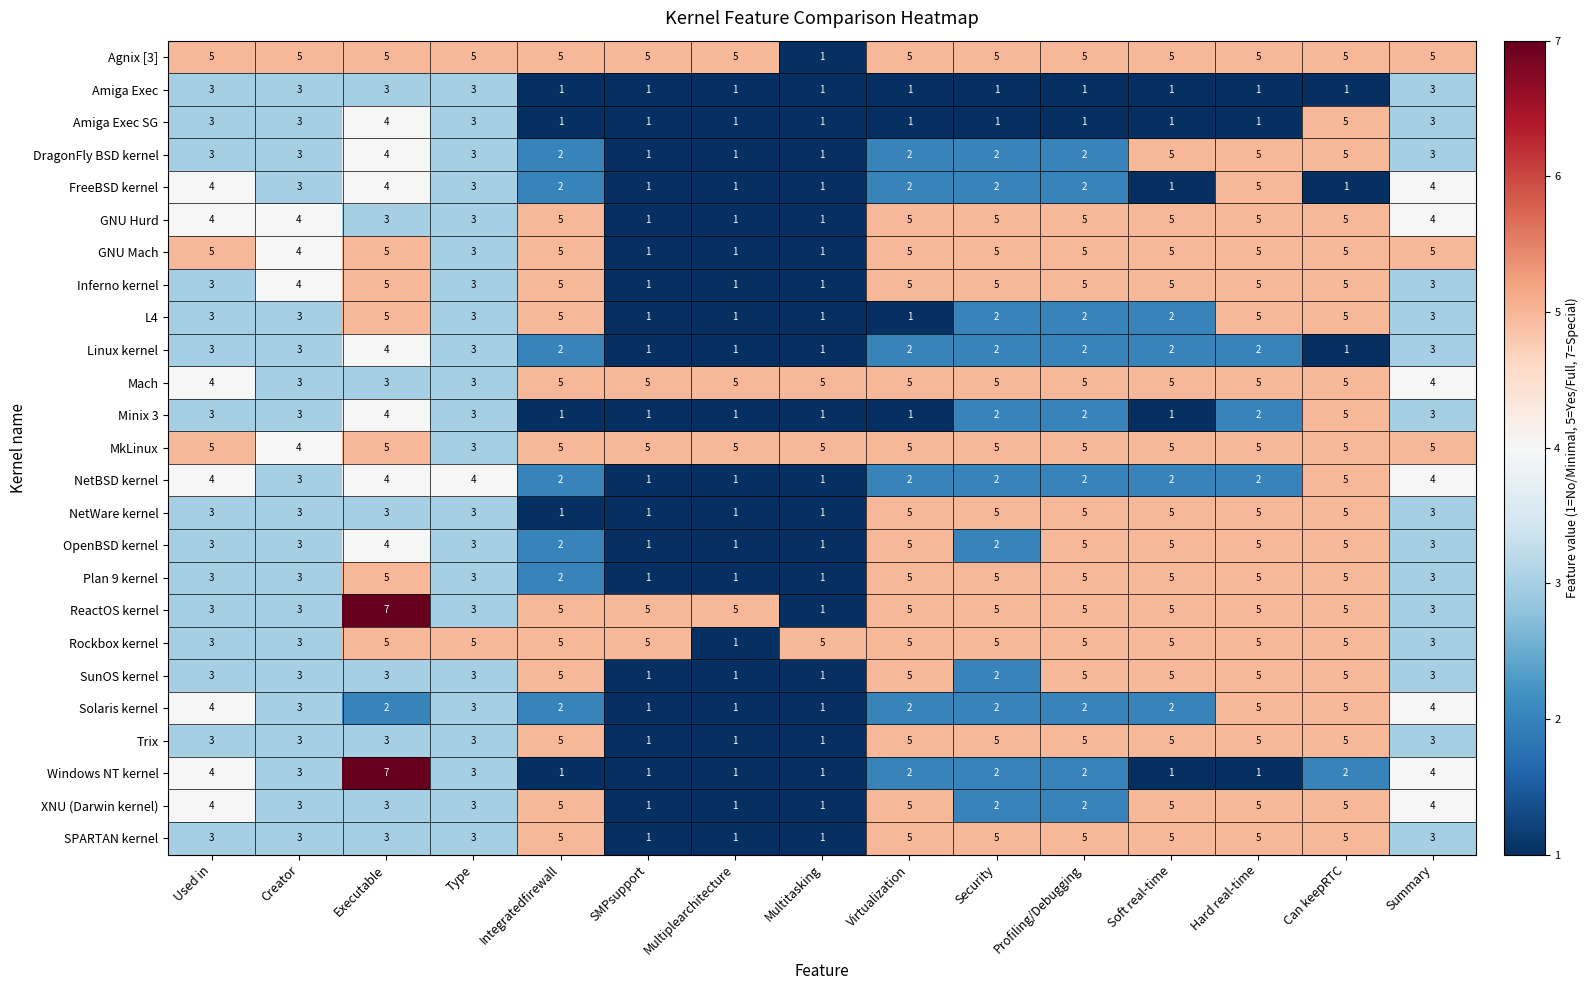

The Solaris kernel series shows 5 at Hard real-time. True or false?

True